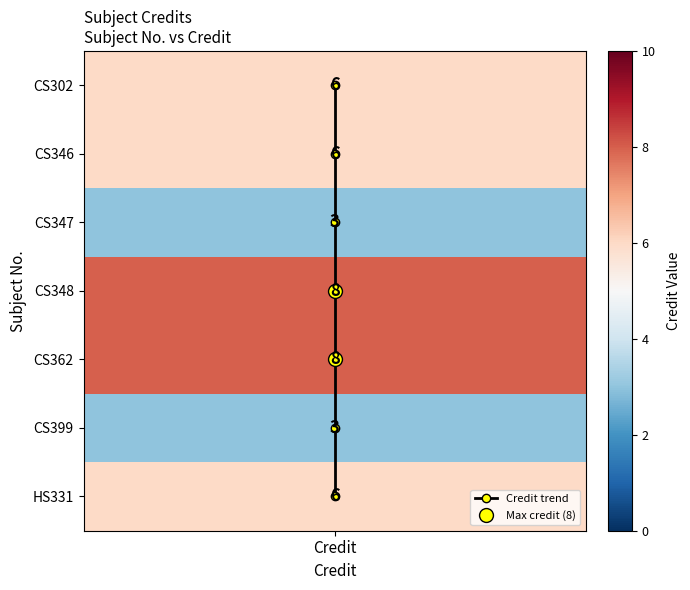

Which has a higher value, Credit or Credit?

Credit